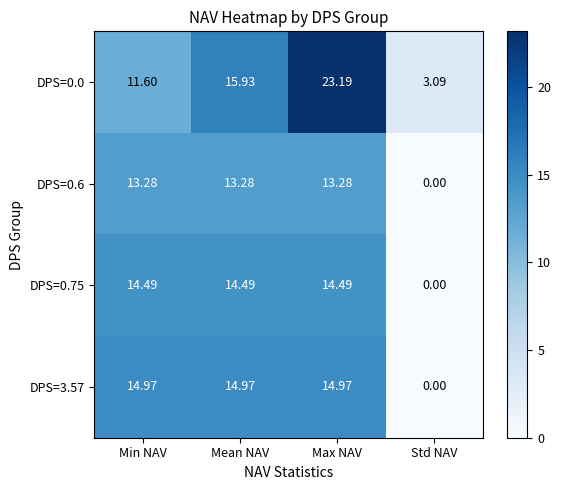

Which series has the widest spread of values?

DPS=0.0